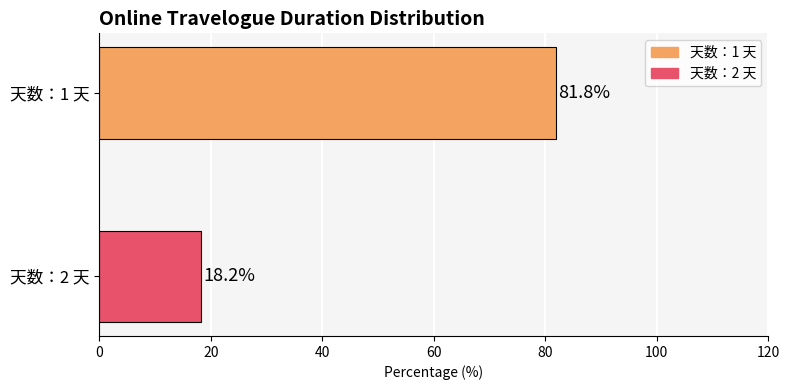

What is the smallest value displayed?

18.2